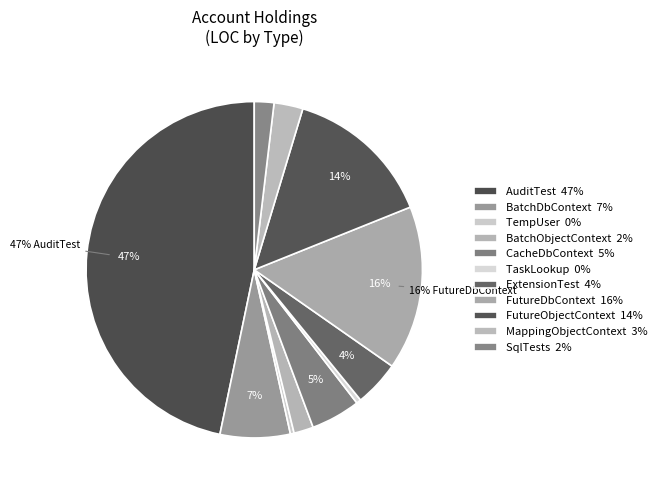

To the nearest percent, what percentage of the pie is AuditTest?

47%